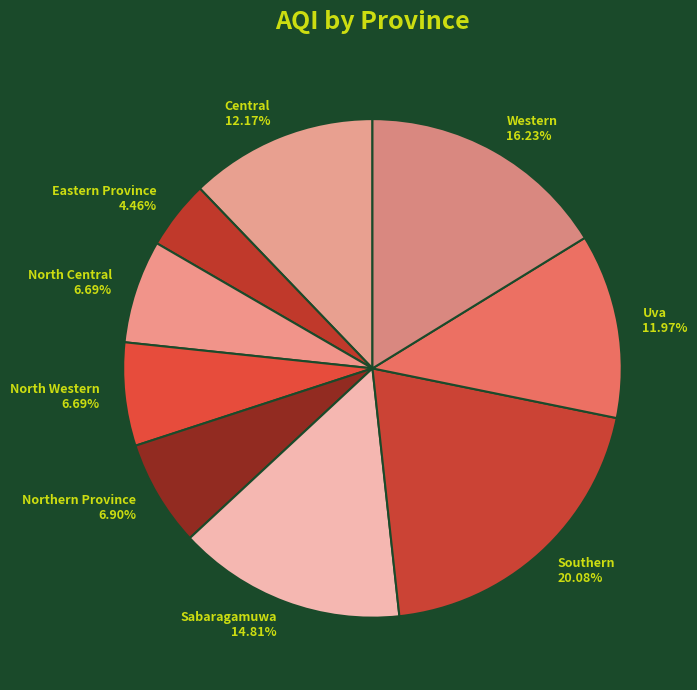

To the nearest percent, what is the combined percentage of Eastern Province and Western?

21%